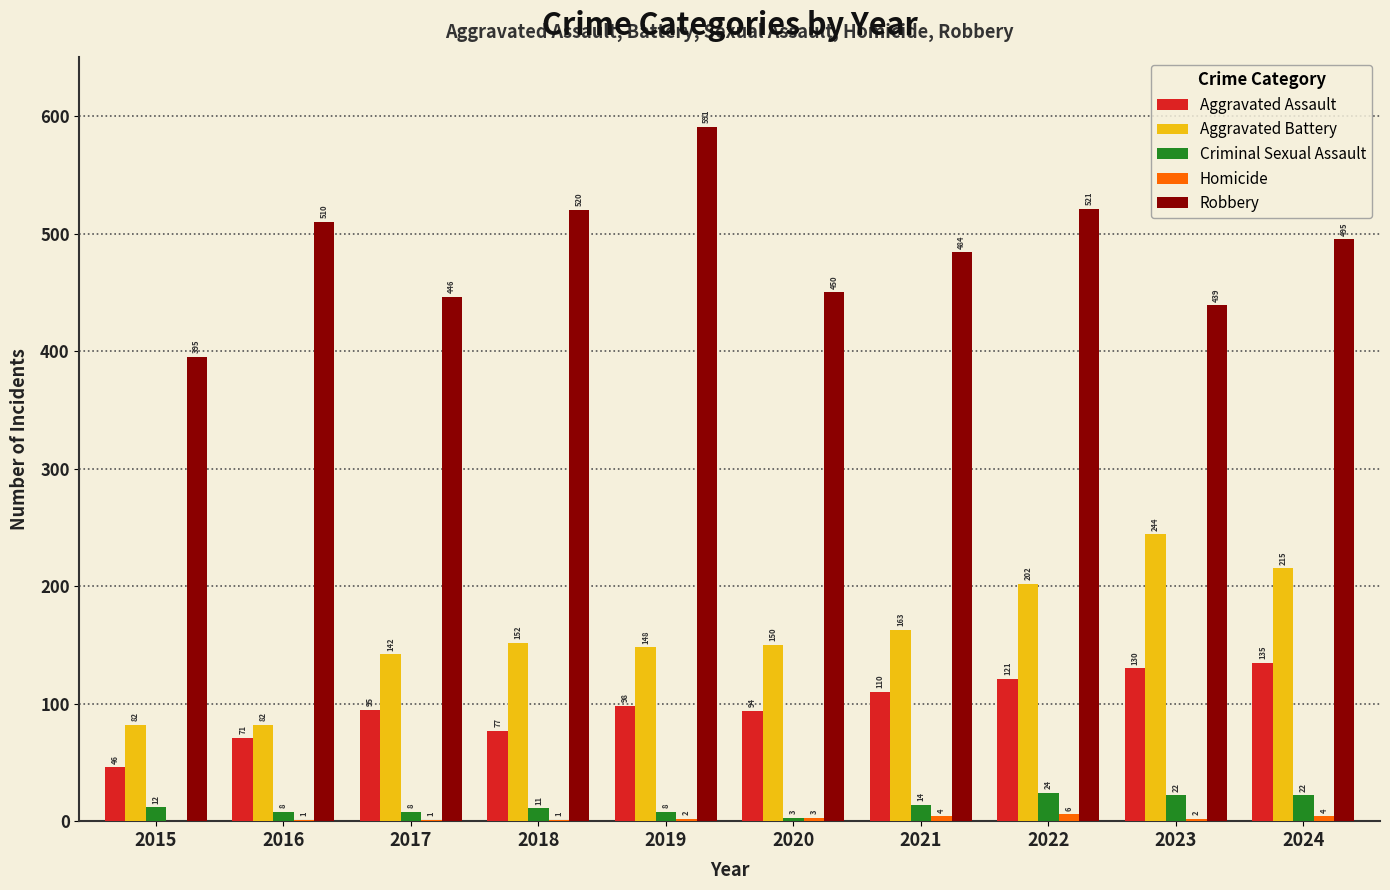

How many distinct data groups are displayed?

5